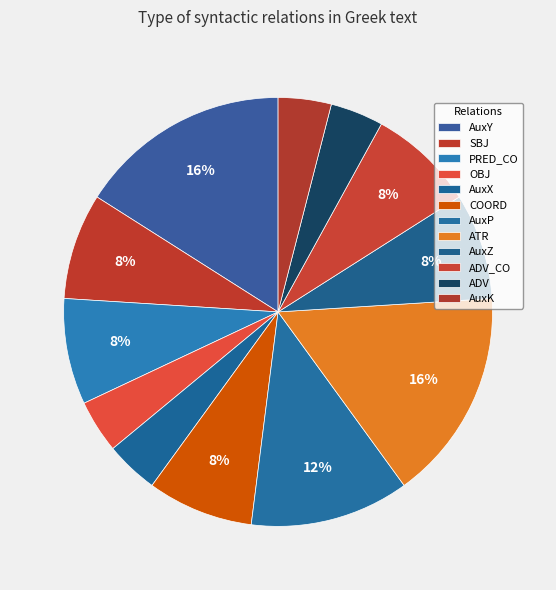

How many segments does this pie chart have?

12